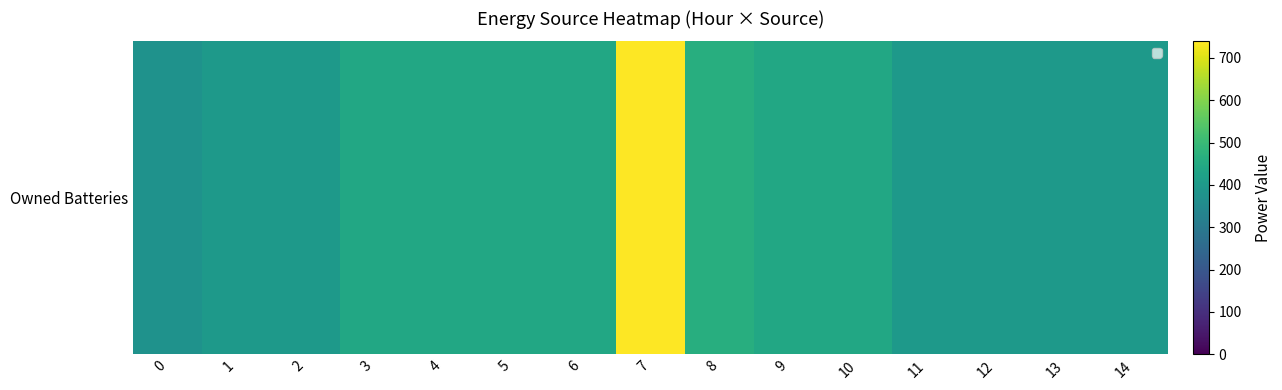

Which has a higher value, 11 or 13?

11